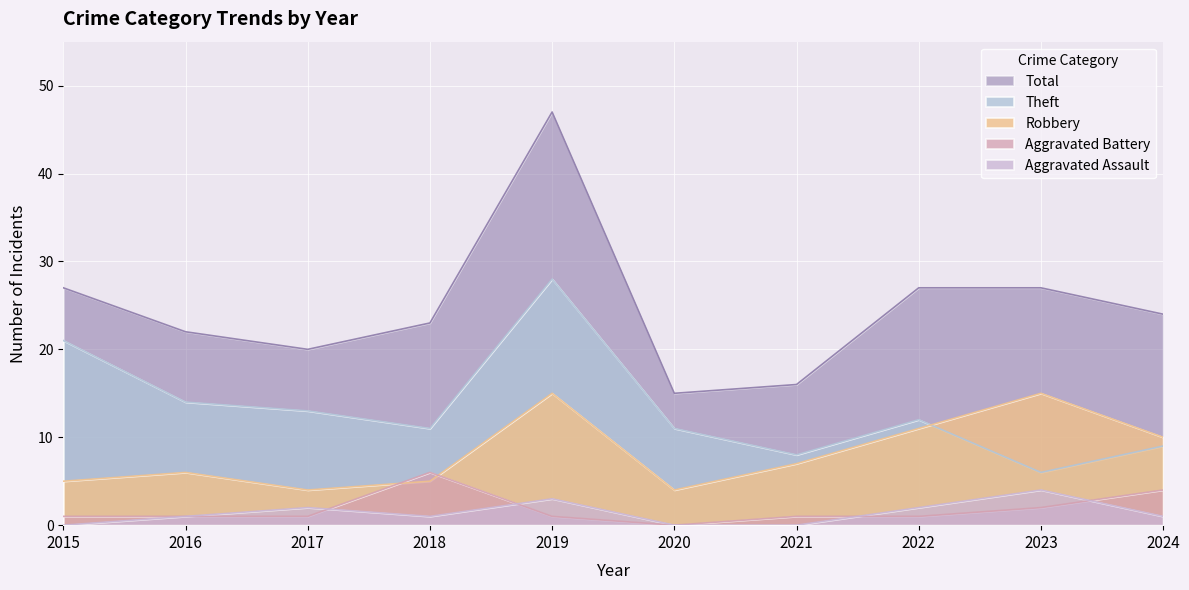

How many Aggravated Battery values are between 1 and 2?

7